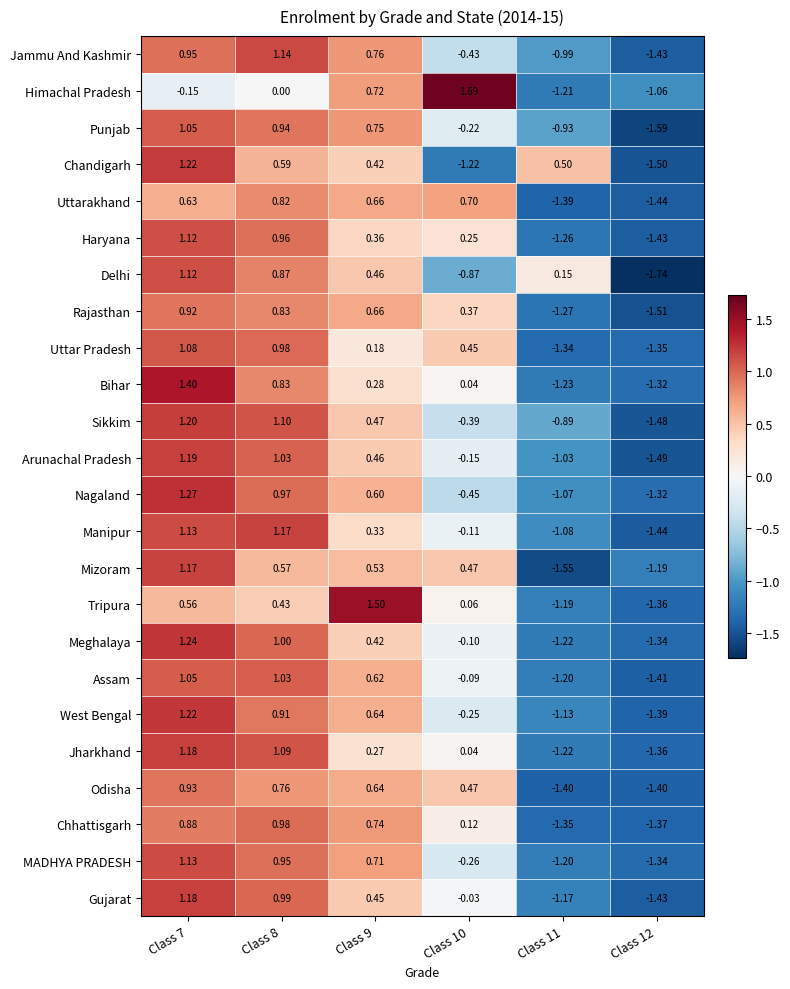

Between Class 7 and Class 12, which series saw the biggest shift?

Delhi